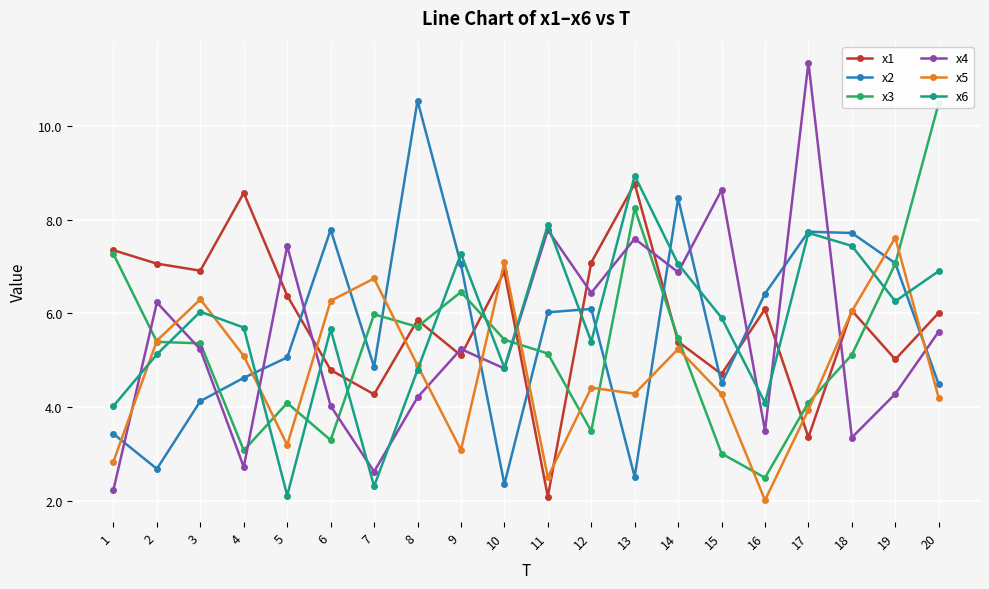

Is the value of x5 at 1 greater than the value of x6 at 9?

No